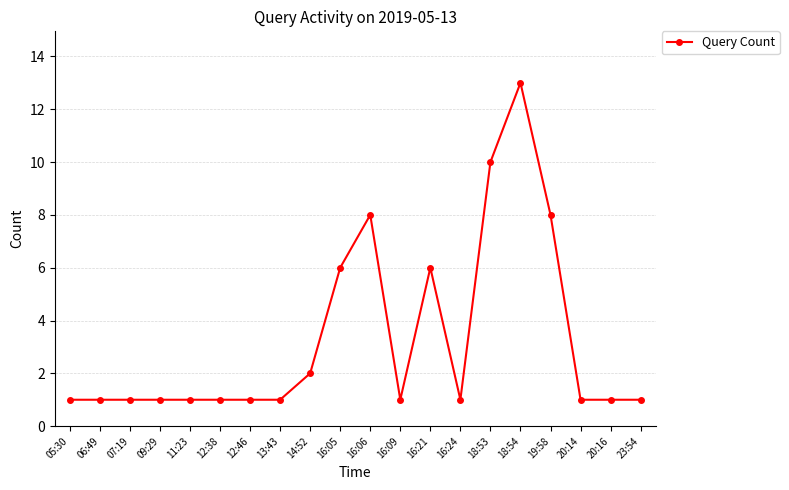

True or false: there are more than 2 points higher than both neighbors.

True